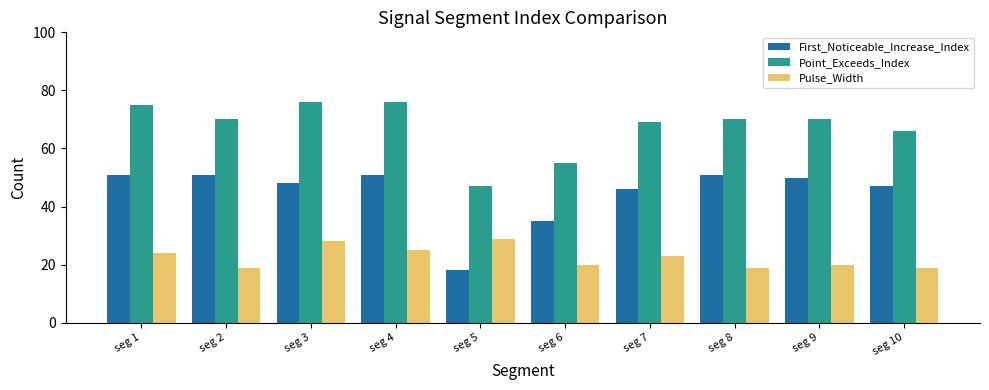

Reading left to right, extract all data points from this chart.

First_Noticeable_Increase_Index: 51	51	48	51	18	35	46	51	50	47
Point_Exceeds_Index: 75	70	76	76	47	55	69	70	70	66
Pulse_Width: 24	19	28	25	29	20	23	19	20	19